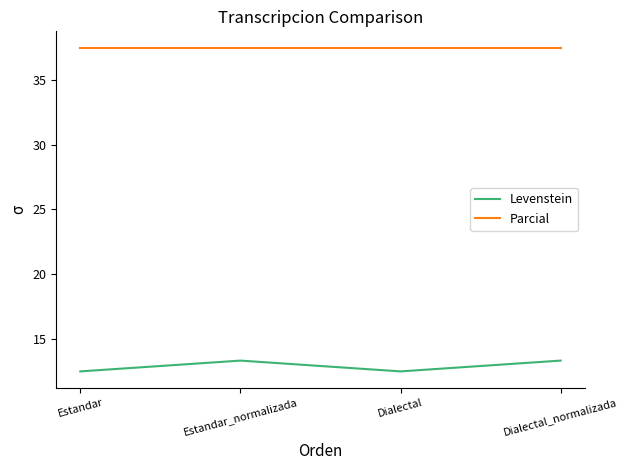

What position from the right is Estandar_normalizada?

3